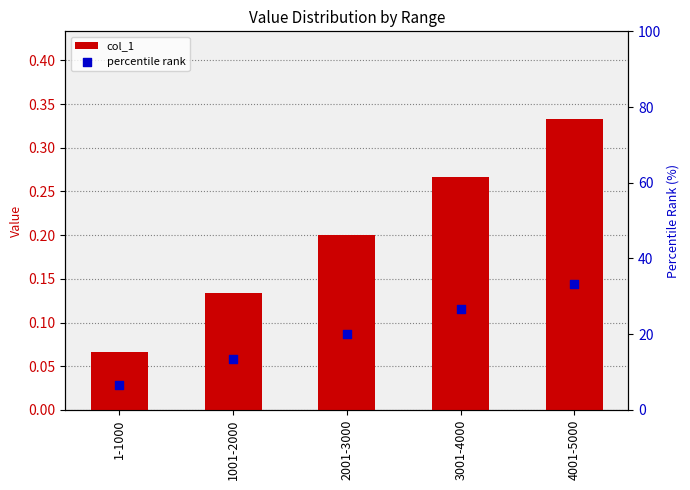

Is the value of percentile rank at 1-1000 greater than the value of col_1 at 1001-2000?

Yes